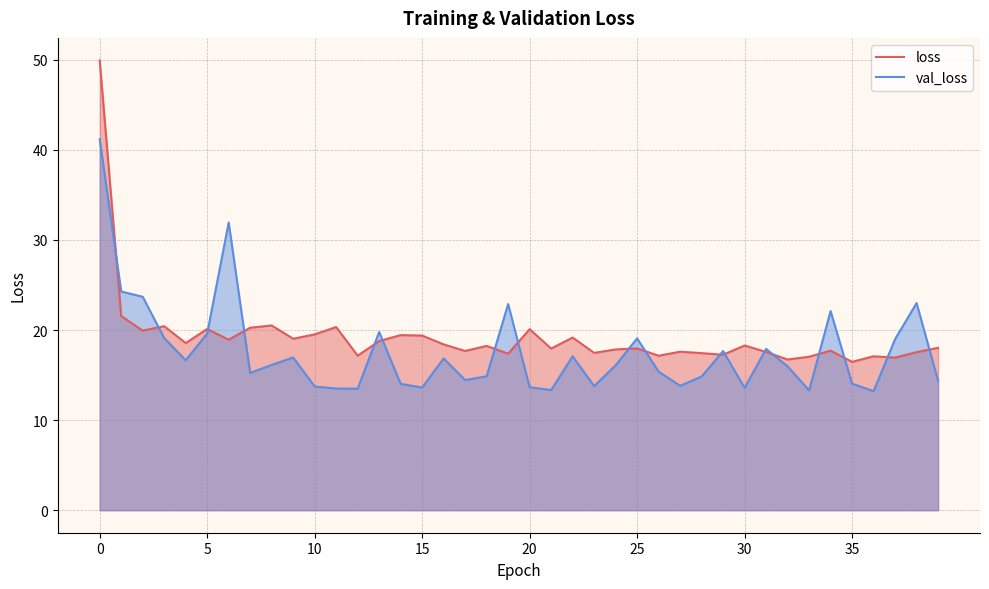

What is the sum of the loss values at 13 and 20?

38.9